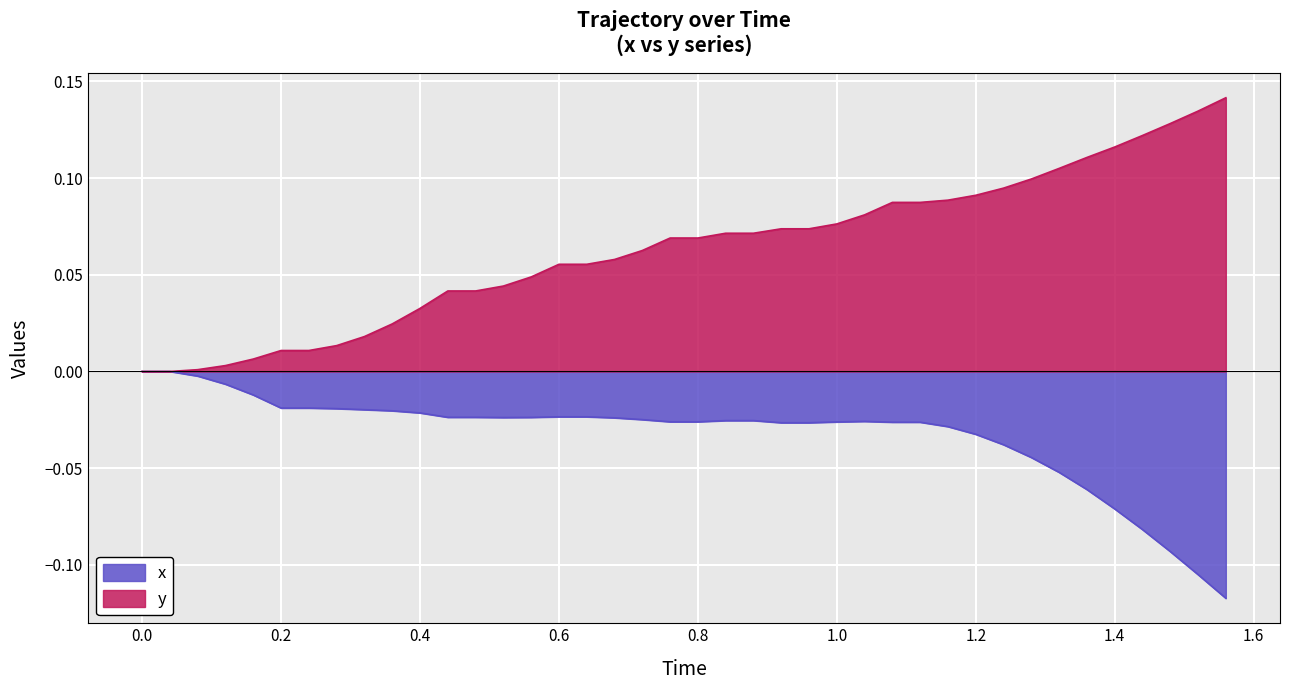

What is the greatest value displayed?

0.1